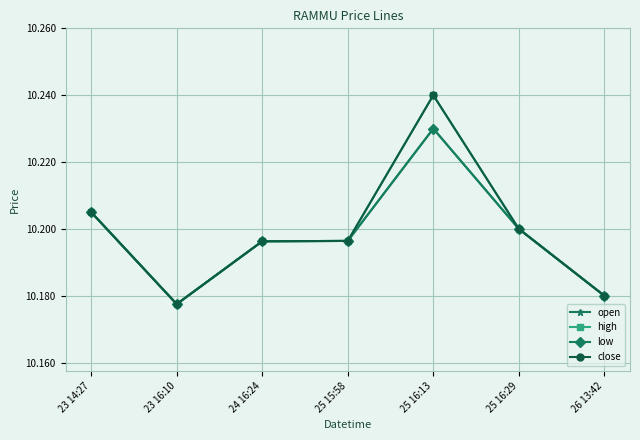

Does the chart have visible grid lines?

Yes